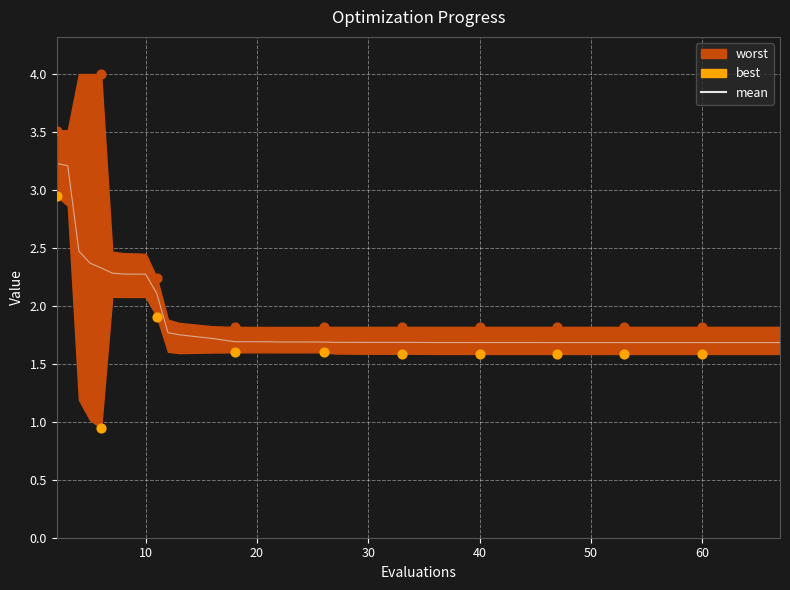

At how many categories does at least one series exceed 1?

40